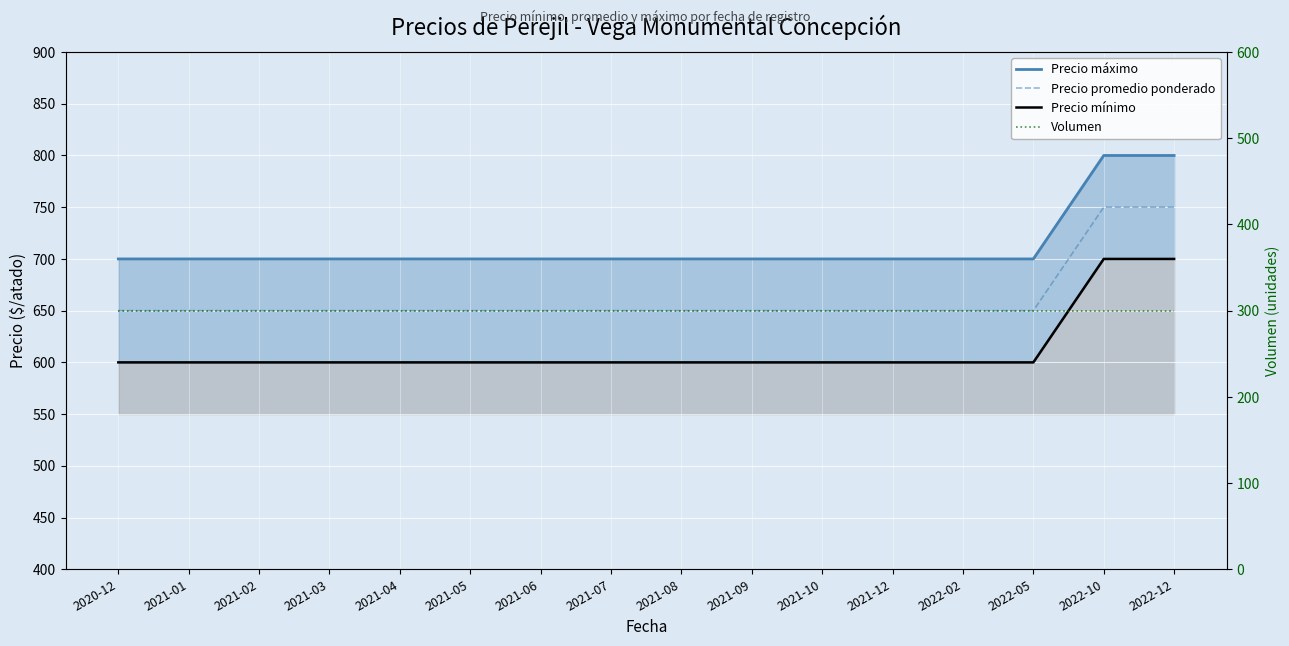

Which series changed the most between 2021-04 and 2021-12?

Precio máximo